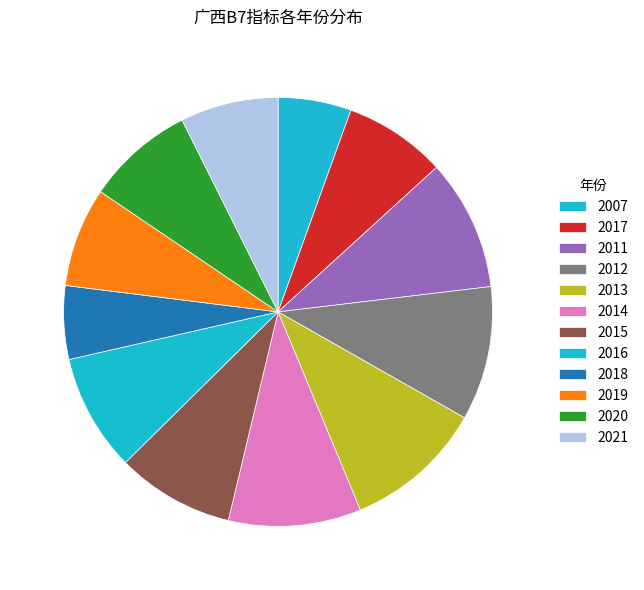

Between 2012 and 2018, which is larger?

2012